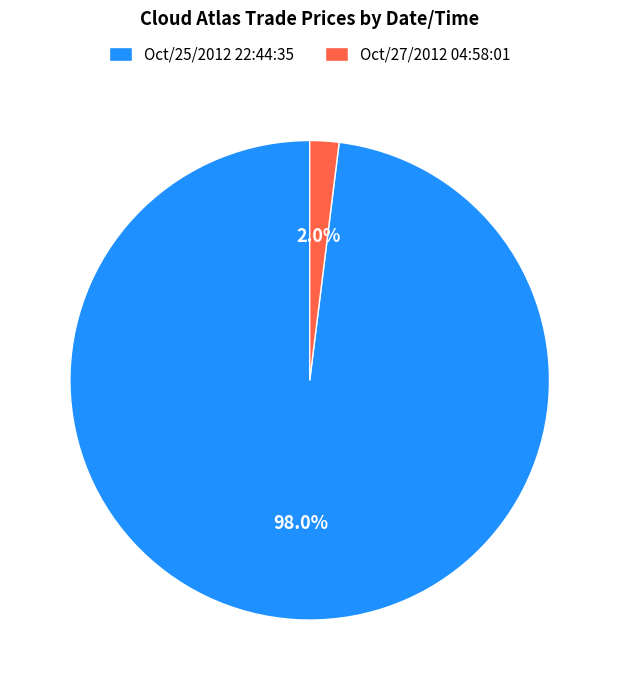

Is there any slice that represents more than half of the pie?

Yes